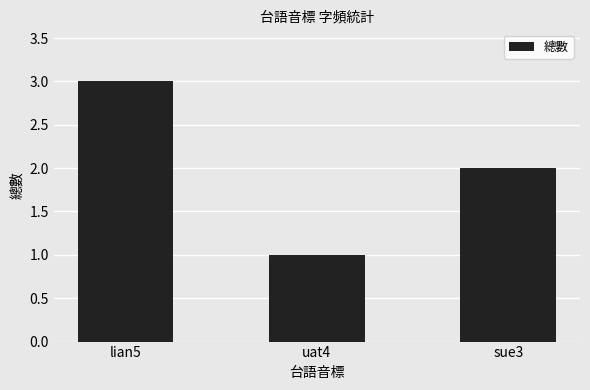

What is the approximate value at sue3?

2